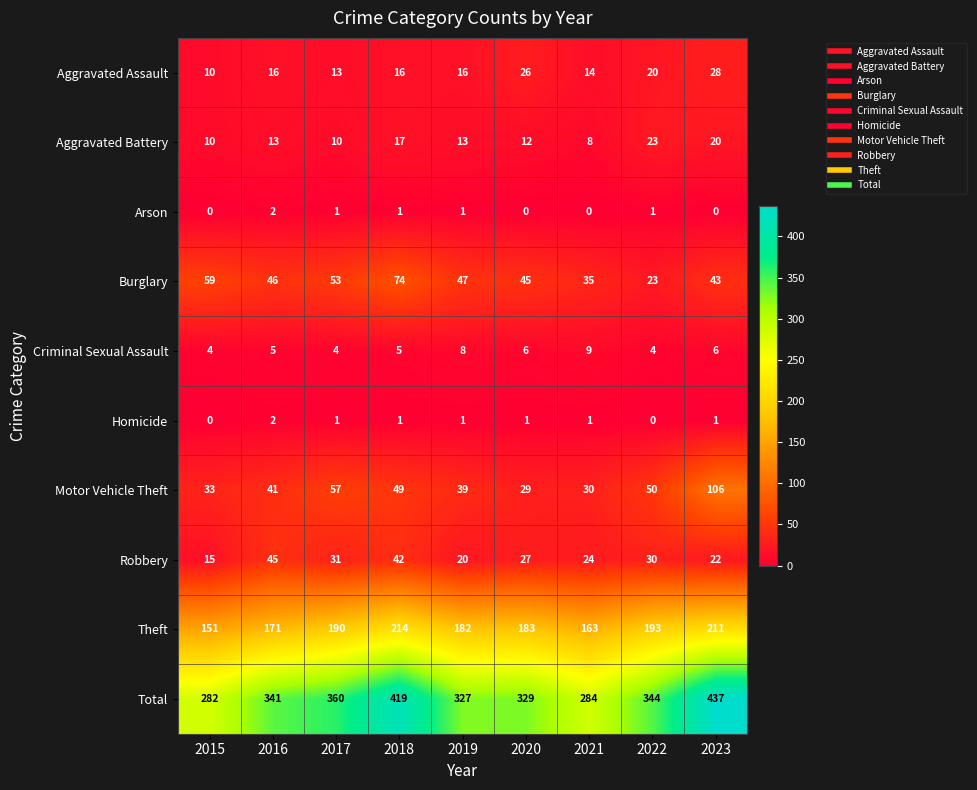

Count the number of data series in this chart.

10